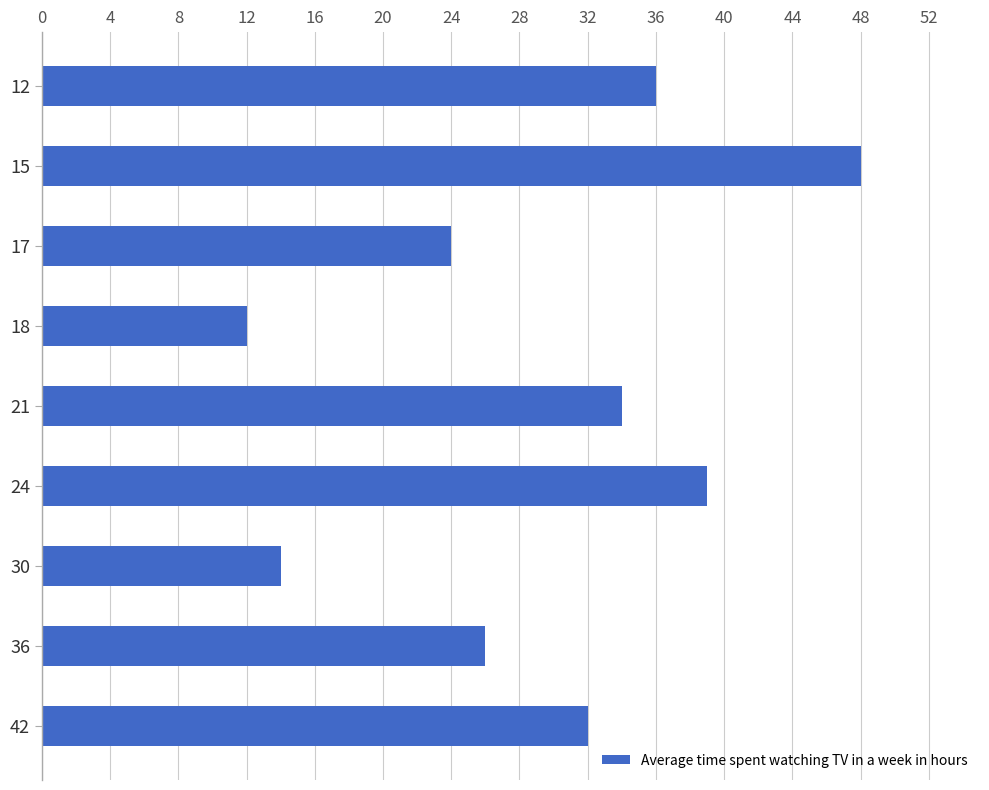

What is the minimum value shown in the chart?

12